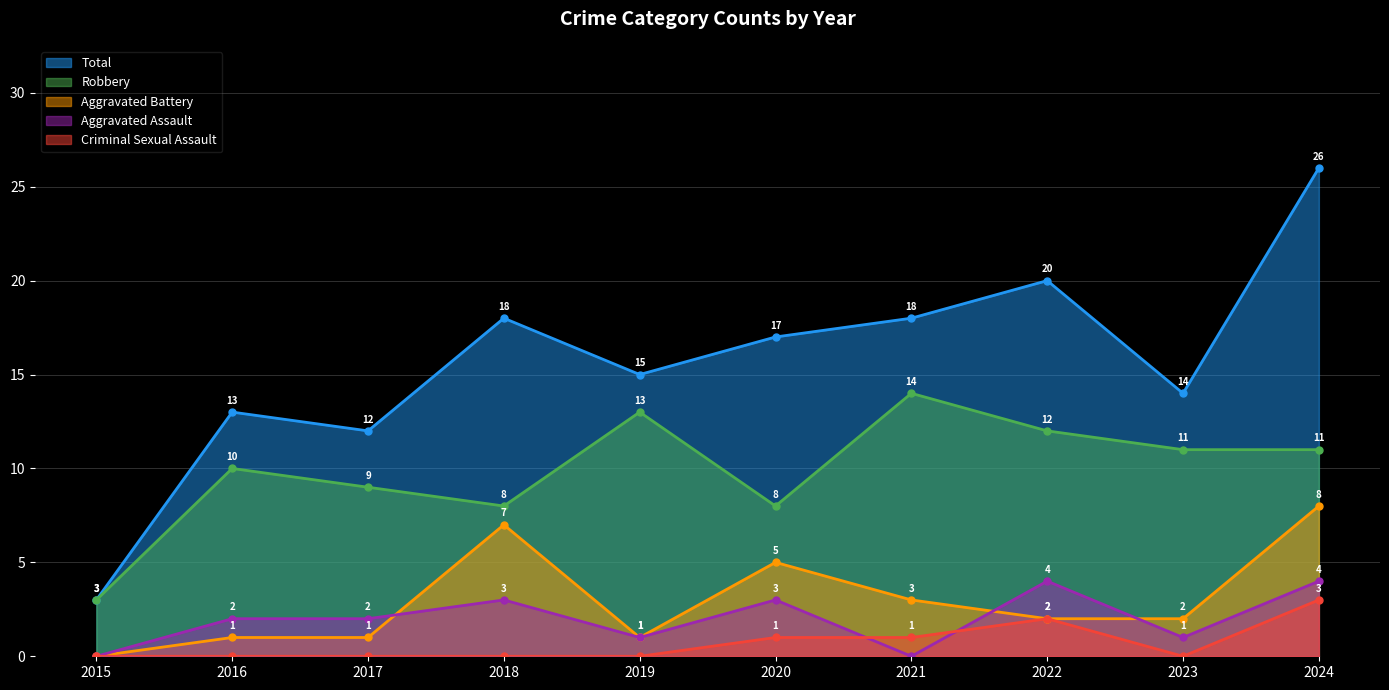

Where is the first local minimum for Total?

2017